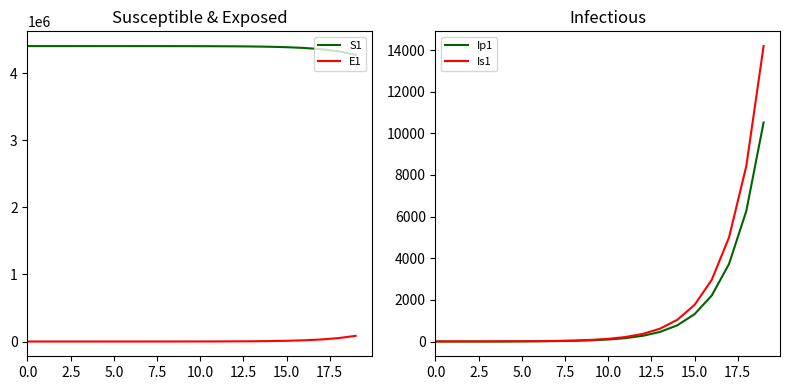

The value of S1 at 15.0 is 2890786.9. True or false?

False